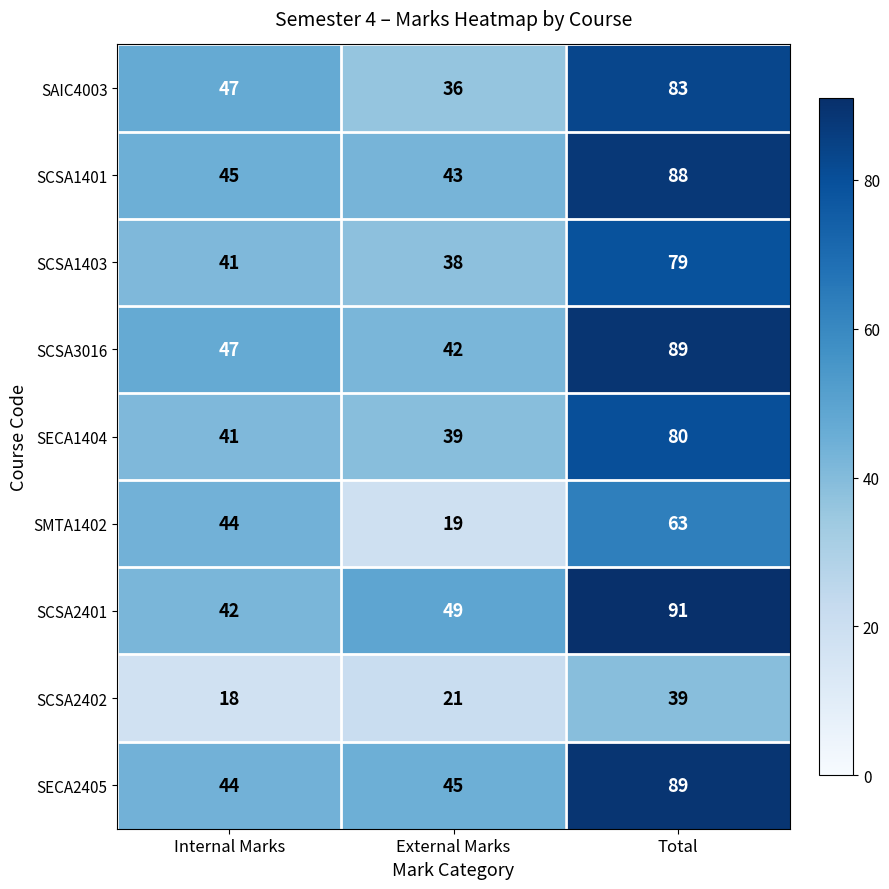

Reading left to right, what are all the values shown in this chart?

SAIC4003: Internal Marks=47	External Marks=36	Total=83
SCSA1401: Internal Marks=45	External Marks=43	Total=88
SCSA1403: Internal Marks=41	External Marks=38	Total=79
SCSA3016: Internal Marks=47	External Marks=42	Total=89
SECA1404: Internal Marks=41	External Marks=39	Total=80
SMTA1402: Internal Marks=44	External Marks=19	Total=63
SCSA2401: Internal Marks=42	External Marks=49	Total=91
SCSA2402: Internal Marks=18	External Marks=21	Total=39
SECA2405: Internal Marks=44	External Marks=45	Total=89